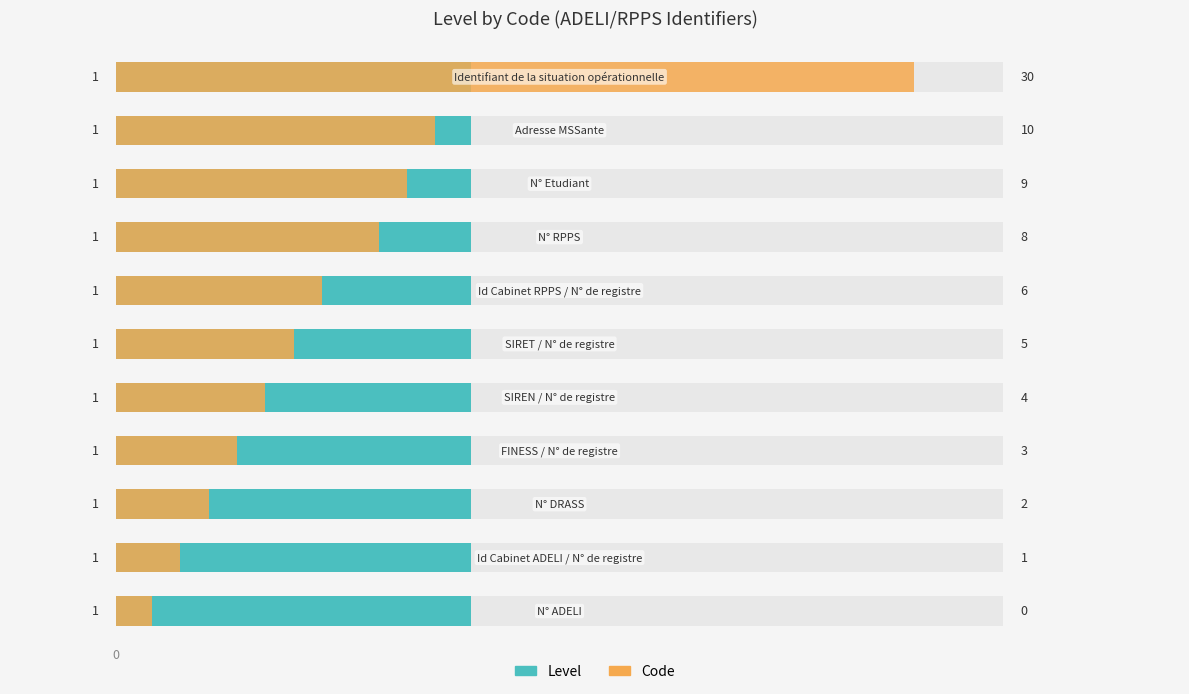

Rank the series by their maximum value, from lowest to highest.

Level, Code